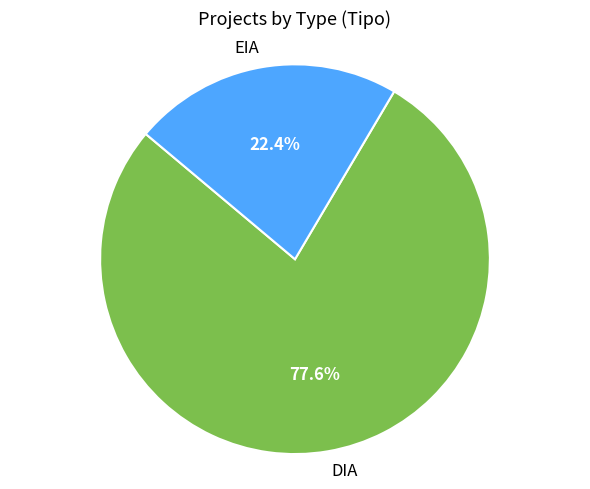

Rank the categories by value from highest to lowest.

DIA, EIA